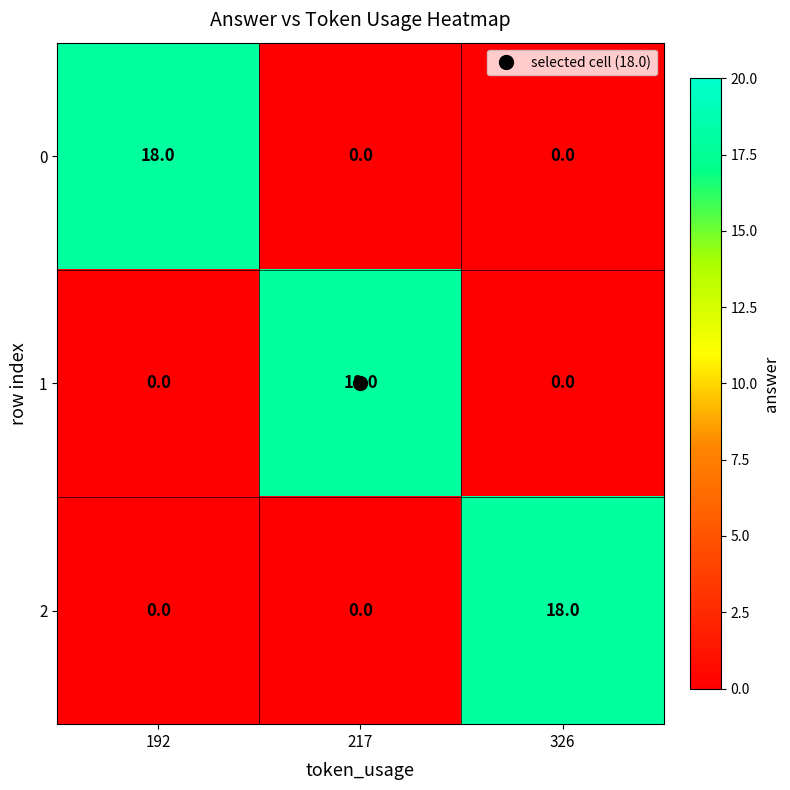

Is it true that 0 equals 5 at 192?

False